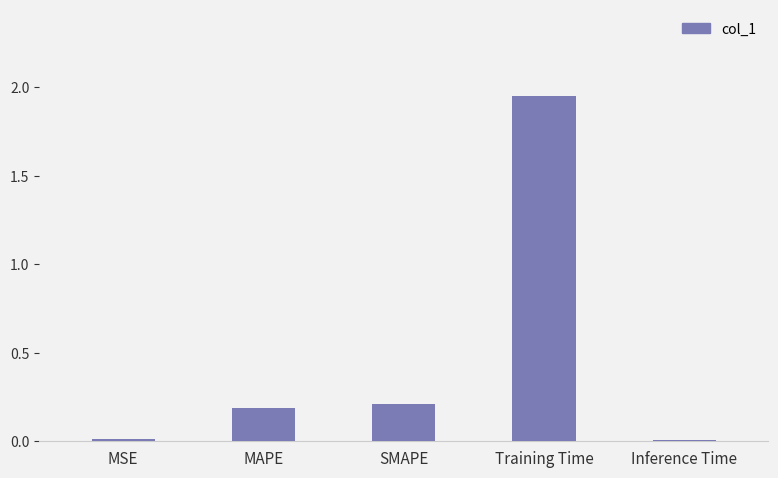

Between Inference Time and SMAPE, which is larger?

SMAPE